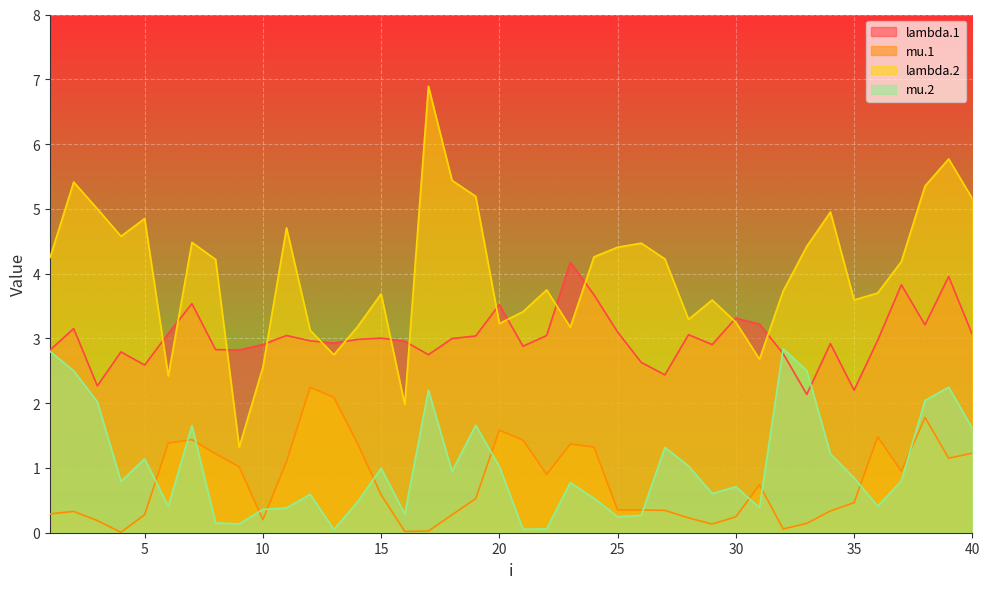

How many categories are shown in the chart?

40